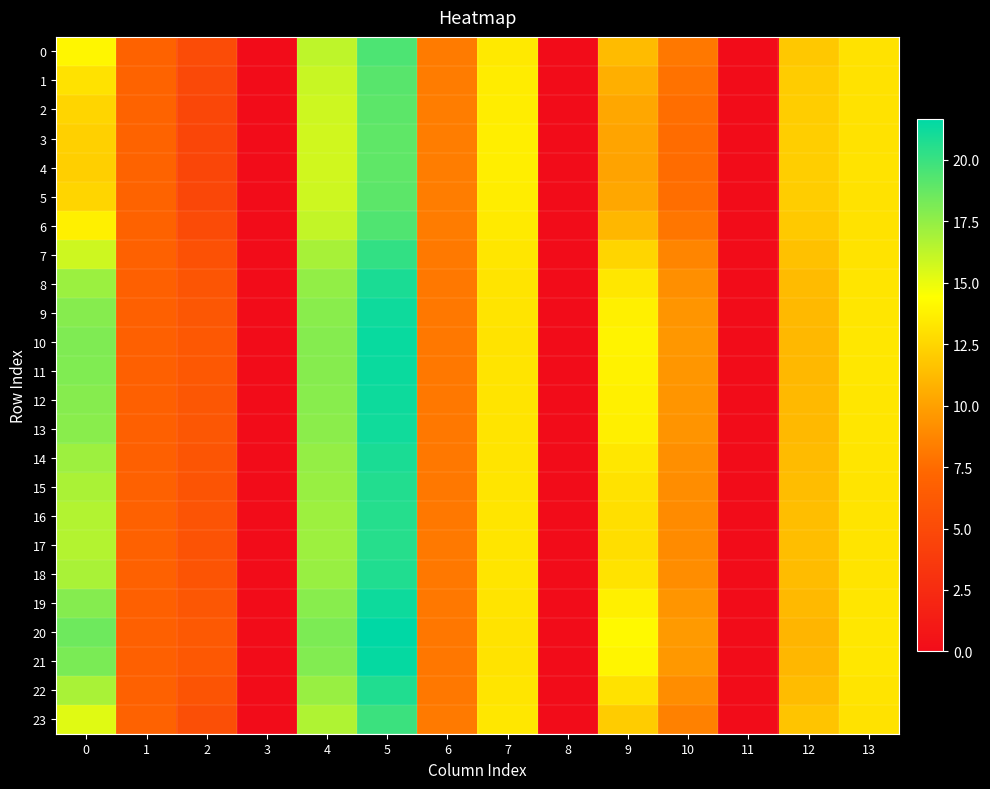

Which series has the largest range (max minus min)?

20